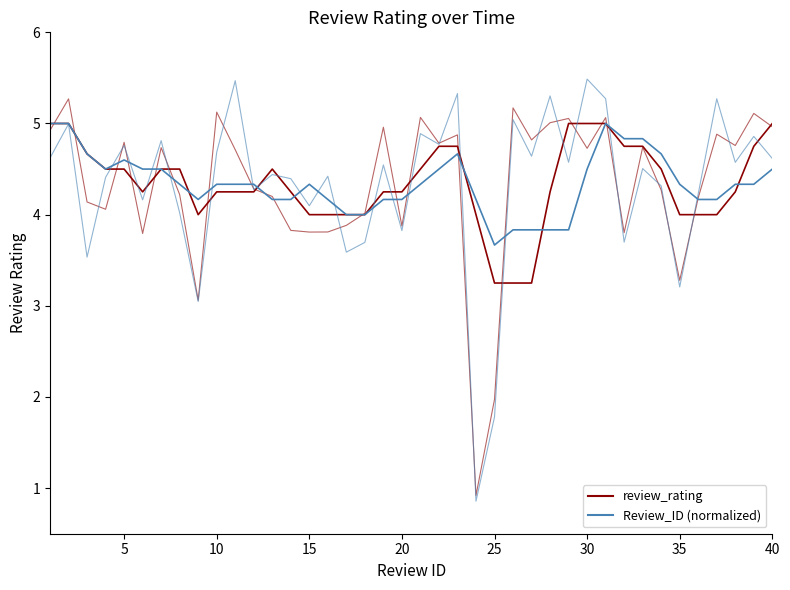

What is the maximum value for review_rating?

5.0